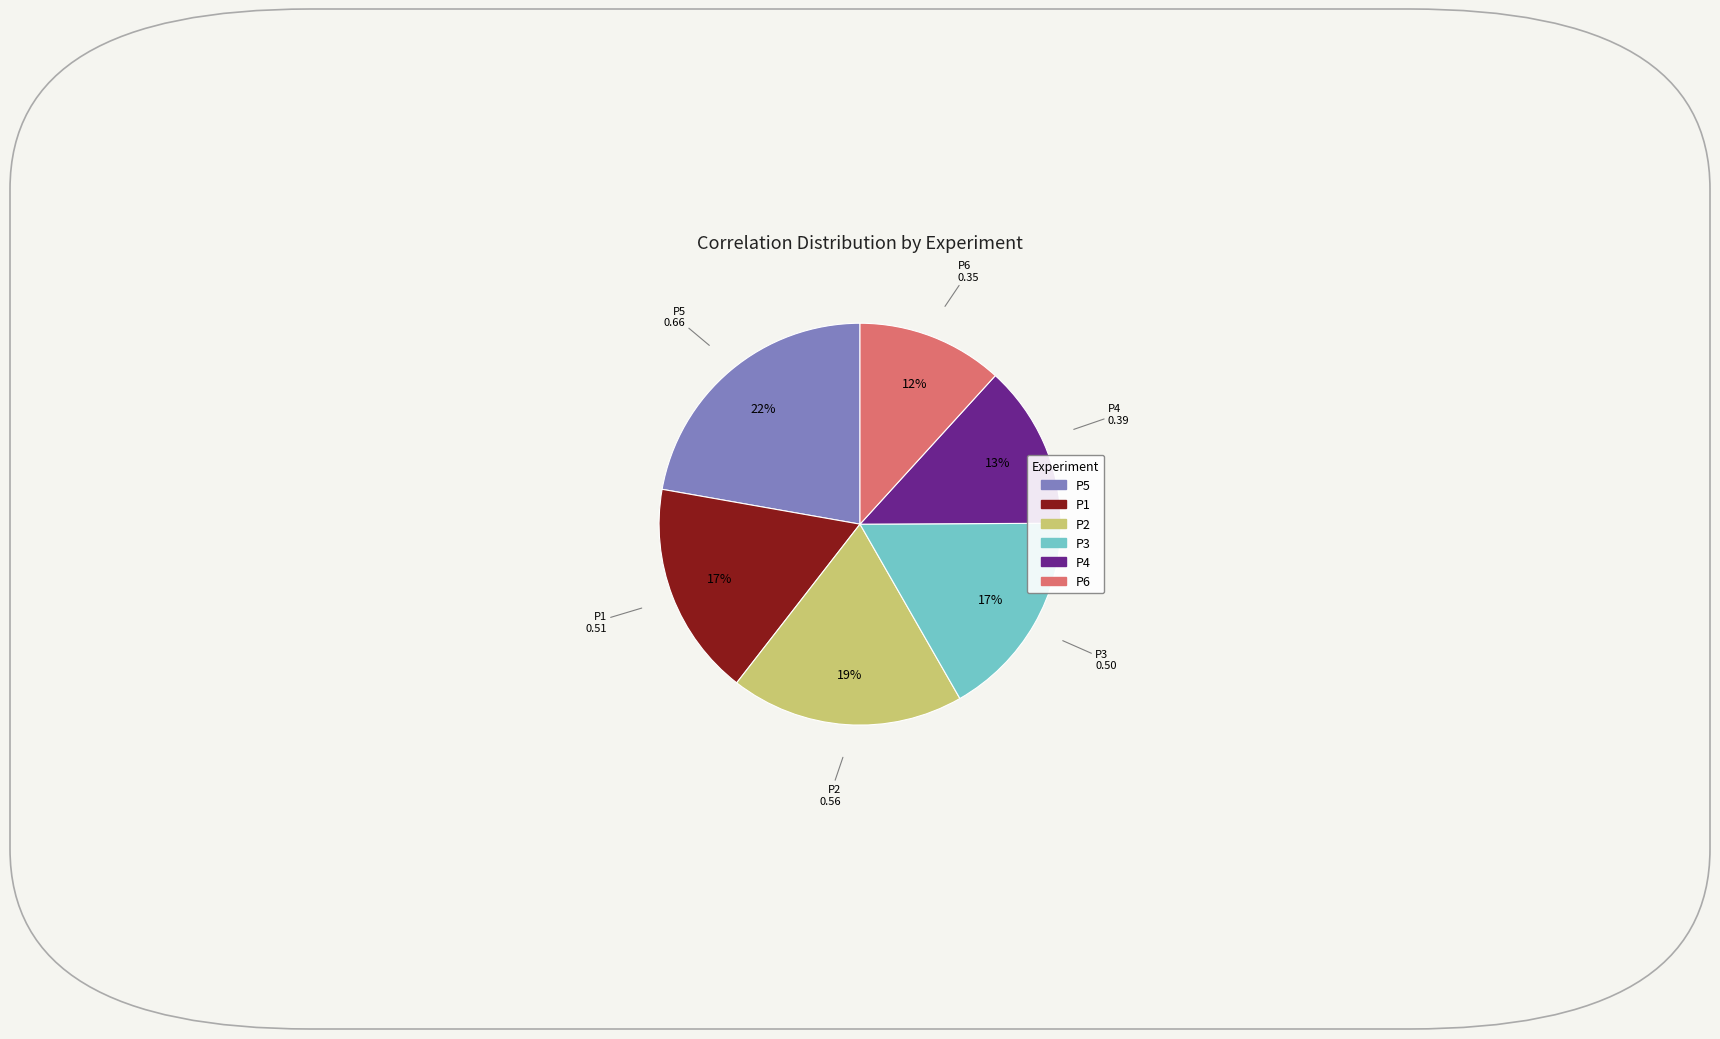

To the nearest percent, what is the combined percentage of P4 and P6?

25%